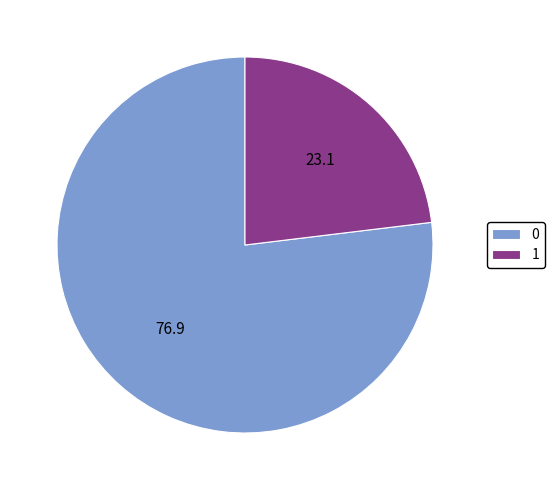

Is the sum of 0 and 1 greater than half?

Yes